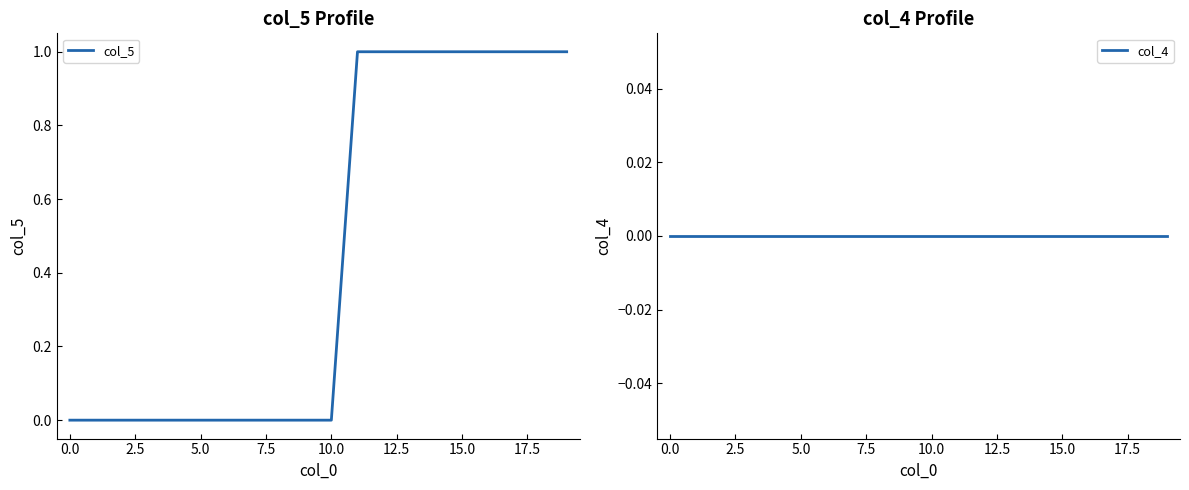

Between 10.0 and 11, which series saw the biggest shift?

col_5